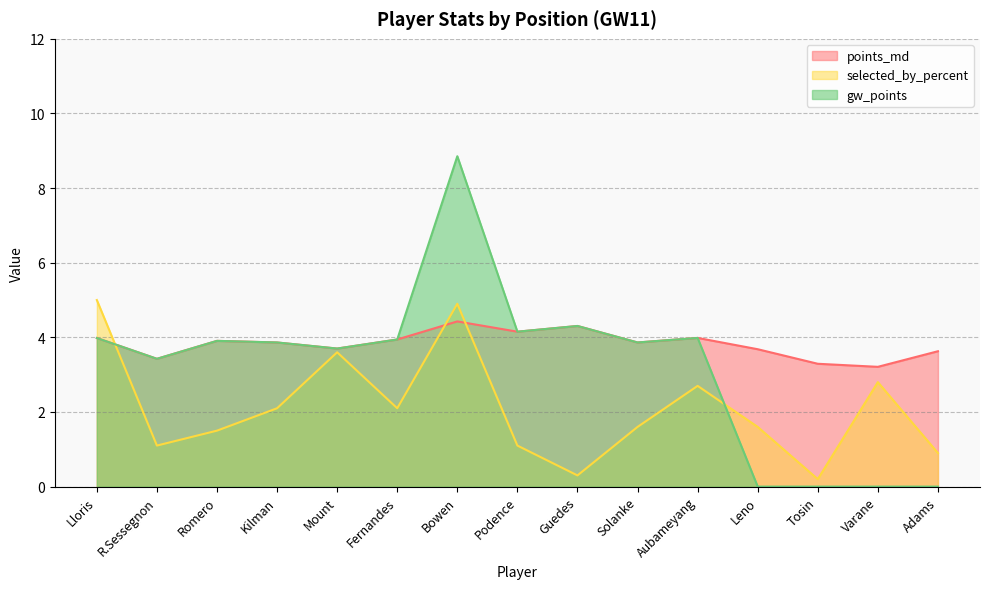

What is the greatest value displayed?

8.9